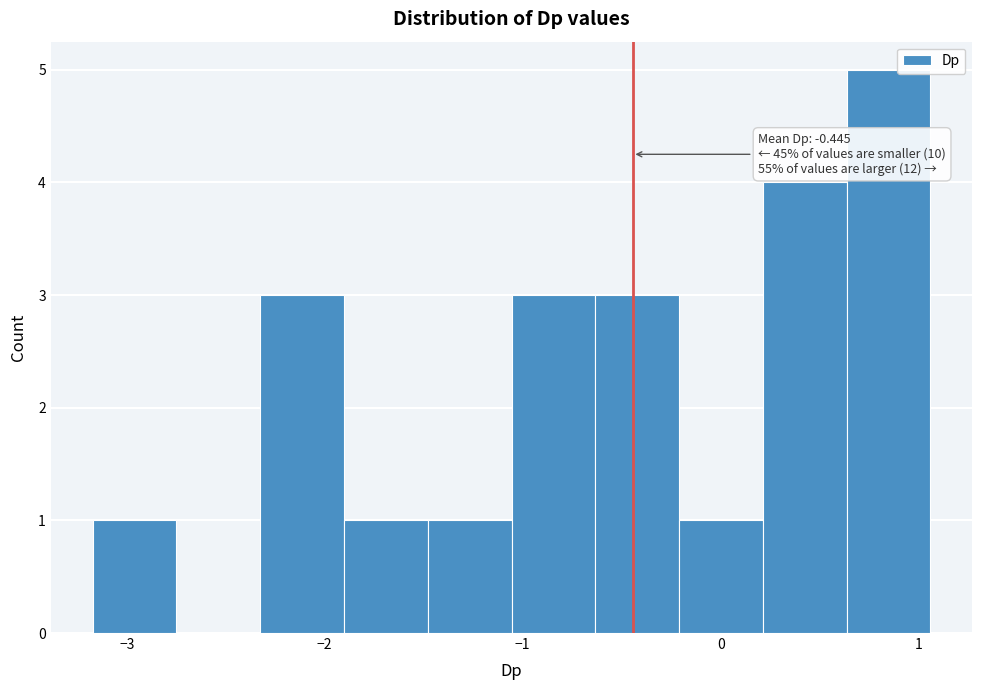

Which range on the x-axis has the tallest bar?

0.6 to 1.1